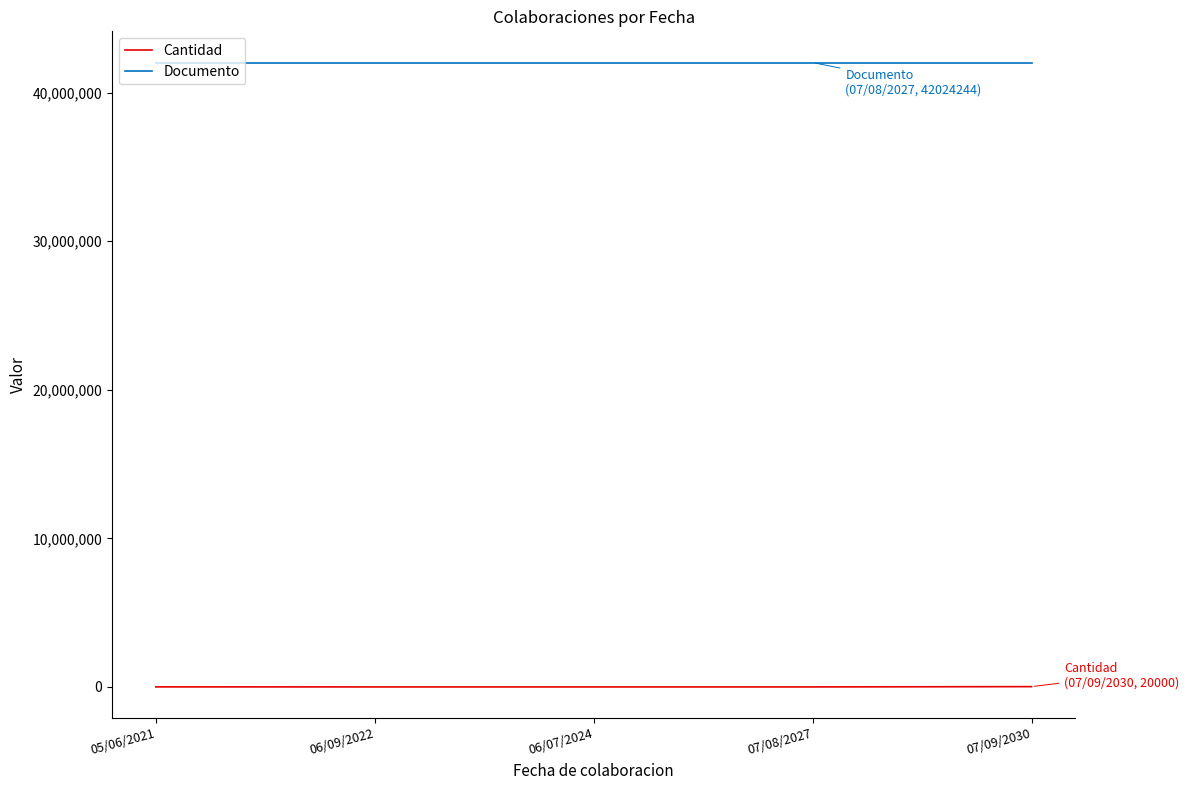

What is the lowest value of the Documento series?

42024242